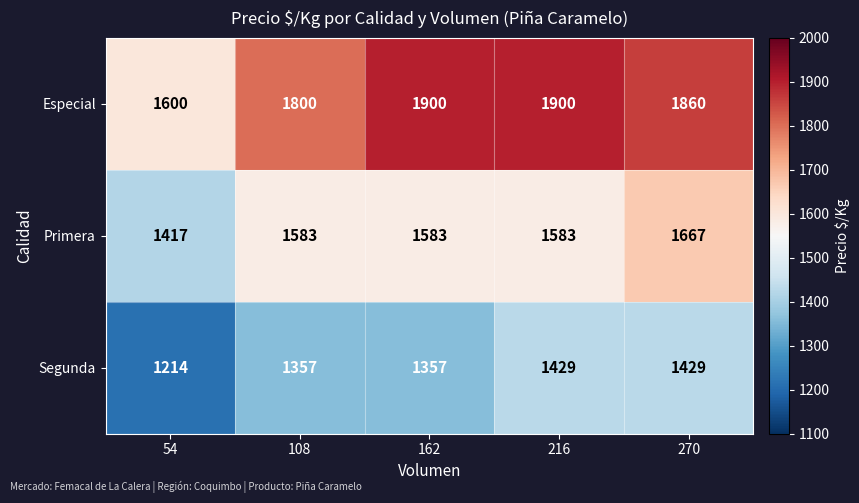

How many categories are shown in the chart?

5